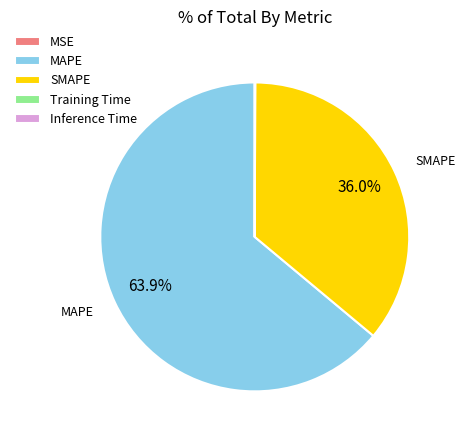

To the nearest percent, what portion does MAPE represent?

64%